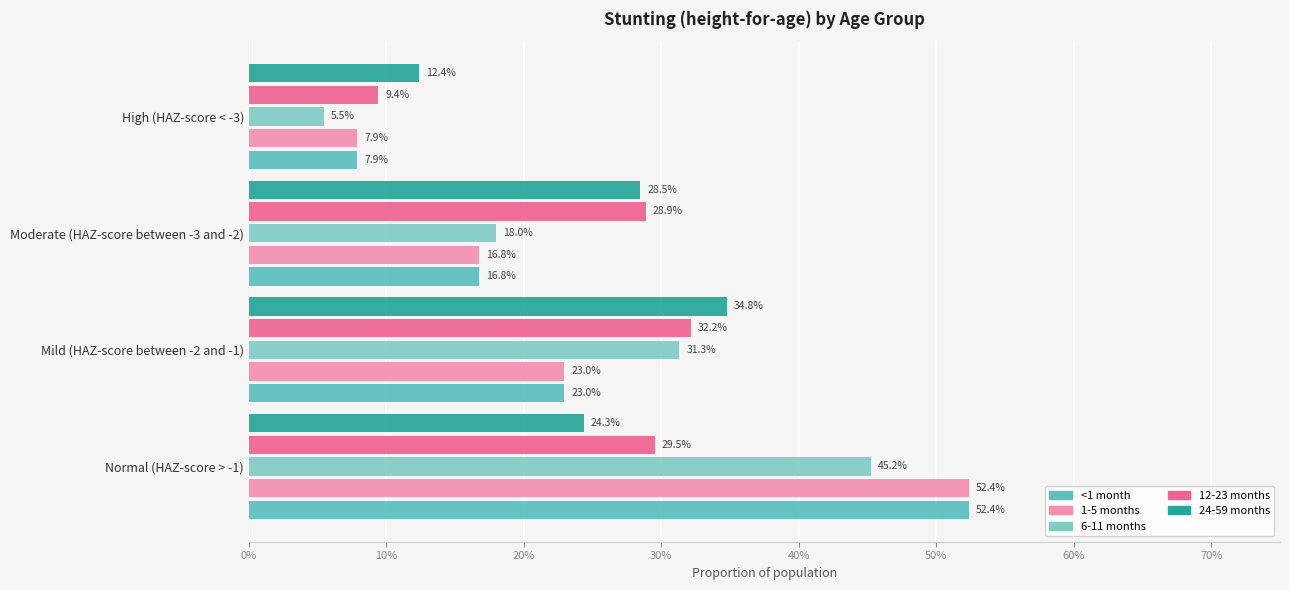

What is the sum of all 24-59 months values?

1.0